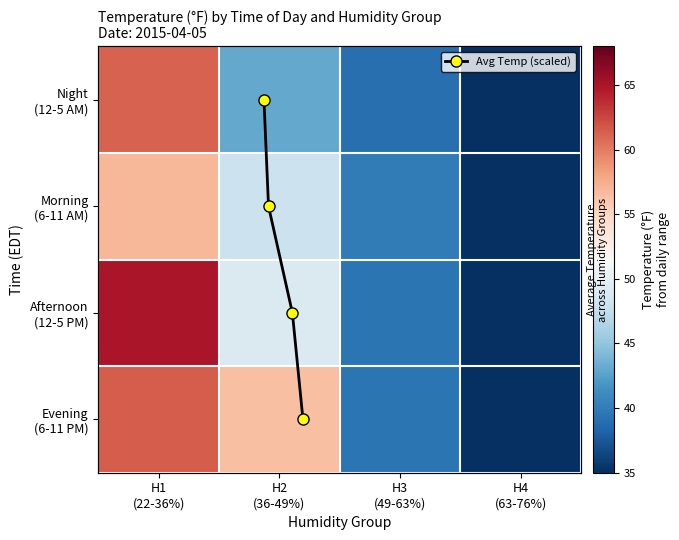

What is the sum of the Evening (6-11 PM) values at H1 (22-36%) and H2 (36-49%)?

118.0